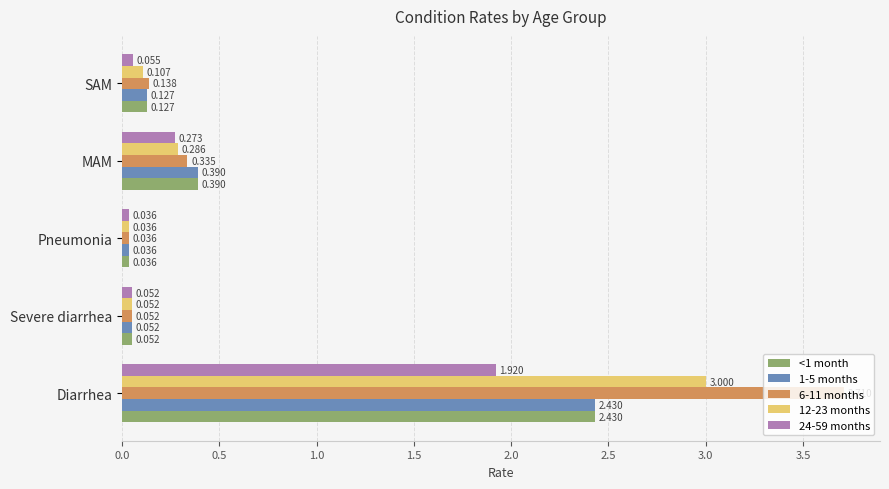

At which category is the sum across all series the highest?

Diarrhea